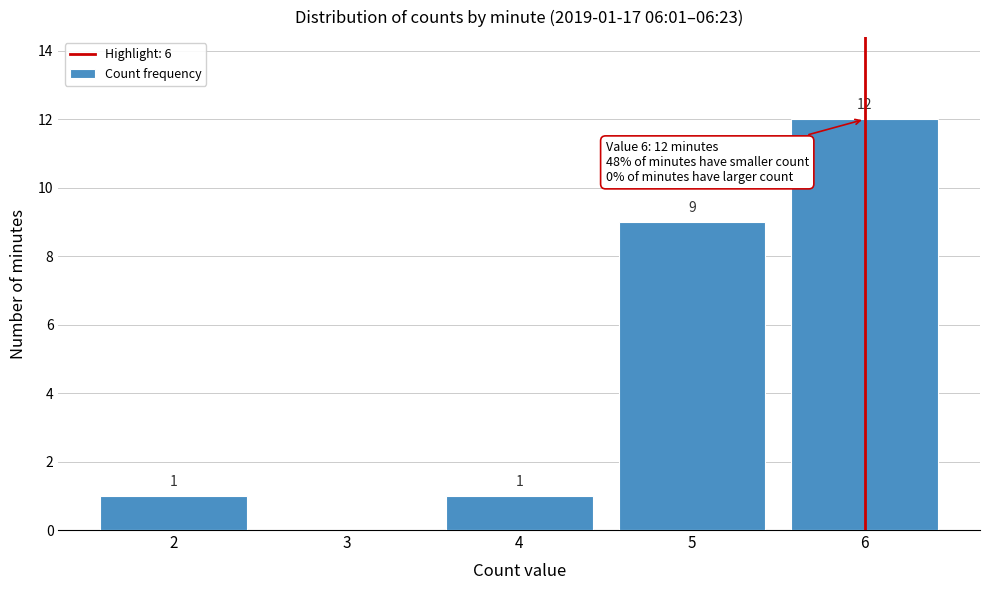

Reading left to right, transcribe all the data shown in this chart.

2=1	3=0	4=1	5=9	6=12